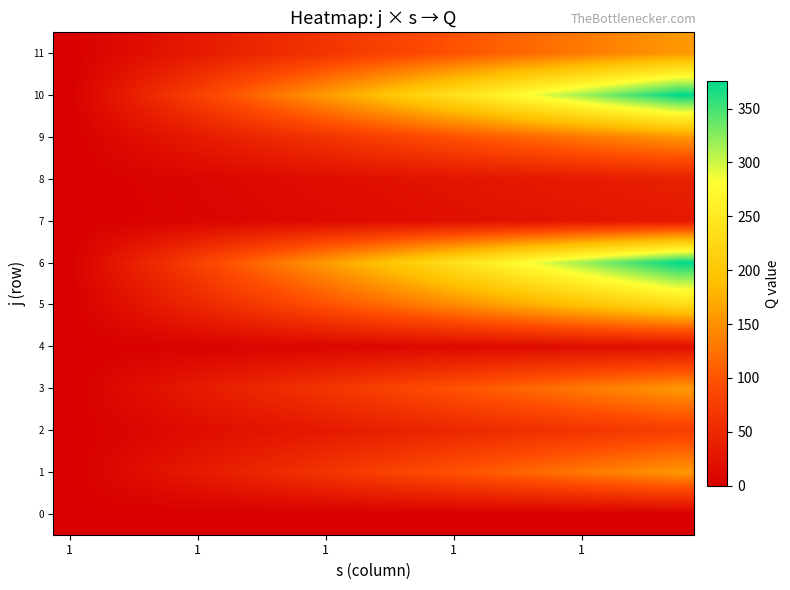

How many distinct data groups are displayed?

12